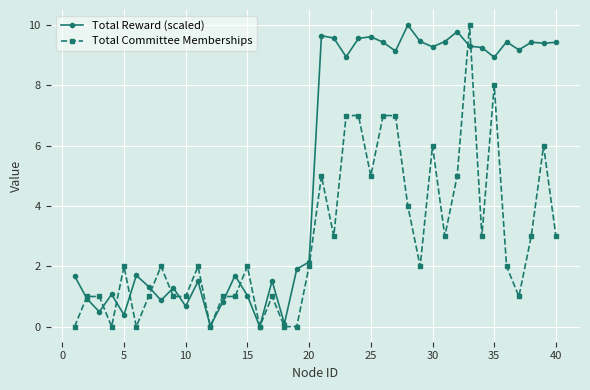

What is the sum of all Total Committee Memberships values?

115.0